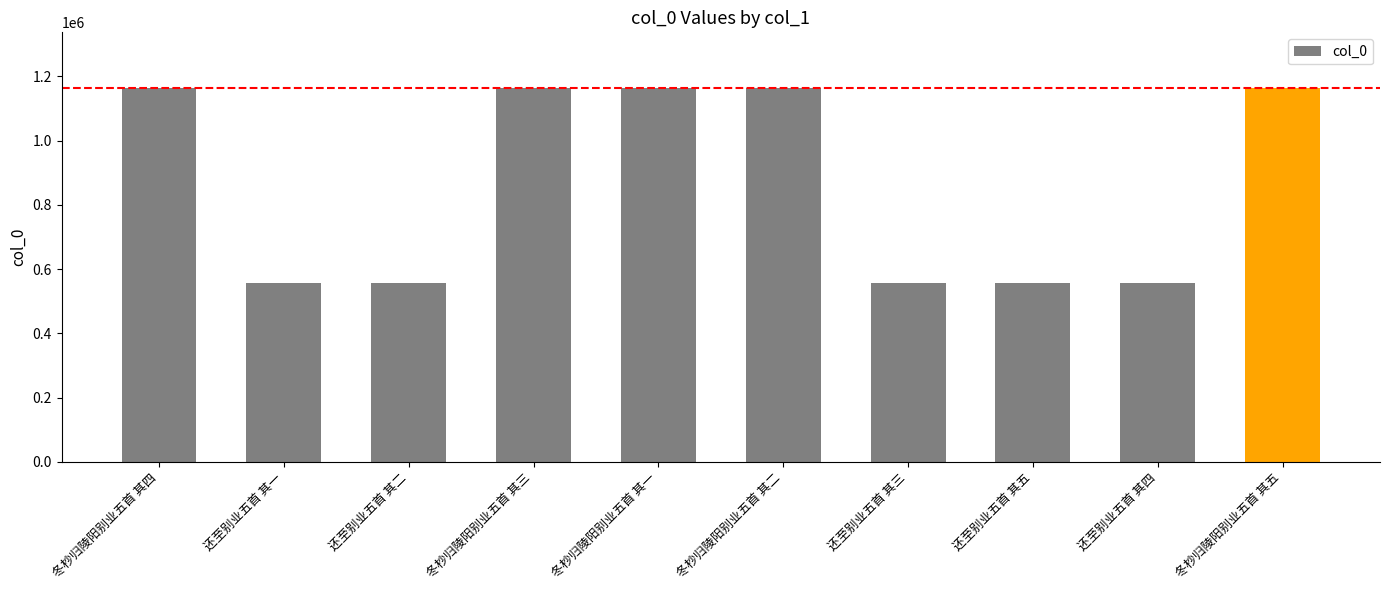

At which label does the data first exceed 1162790?

冬杪归陵阳别业五首 其四